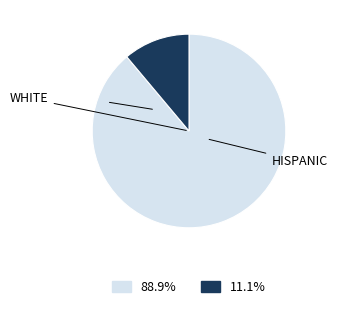

Does any single category account for the majority?

Yes